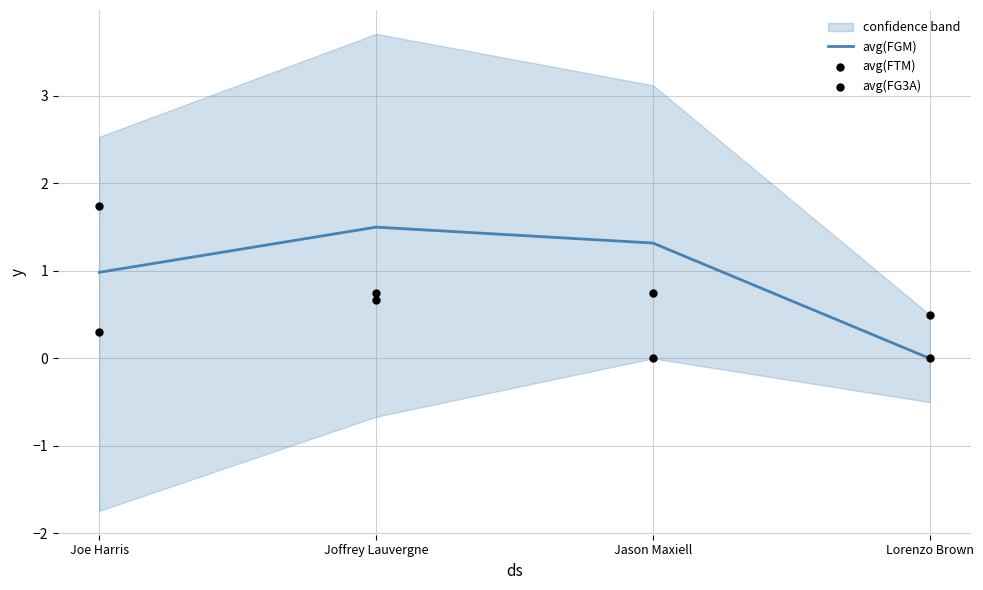

At how many categories does at least one series exceed 1?

3